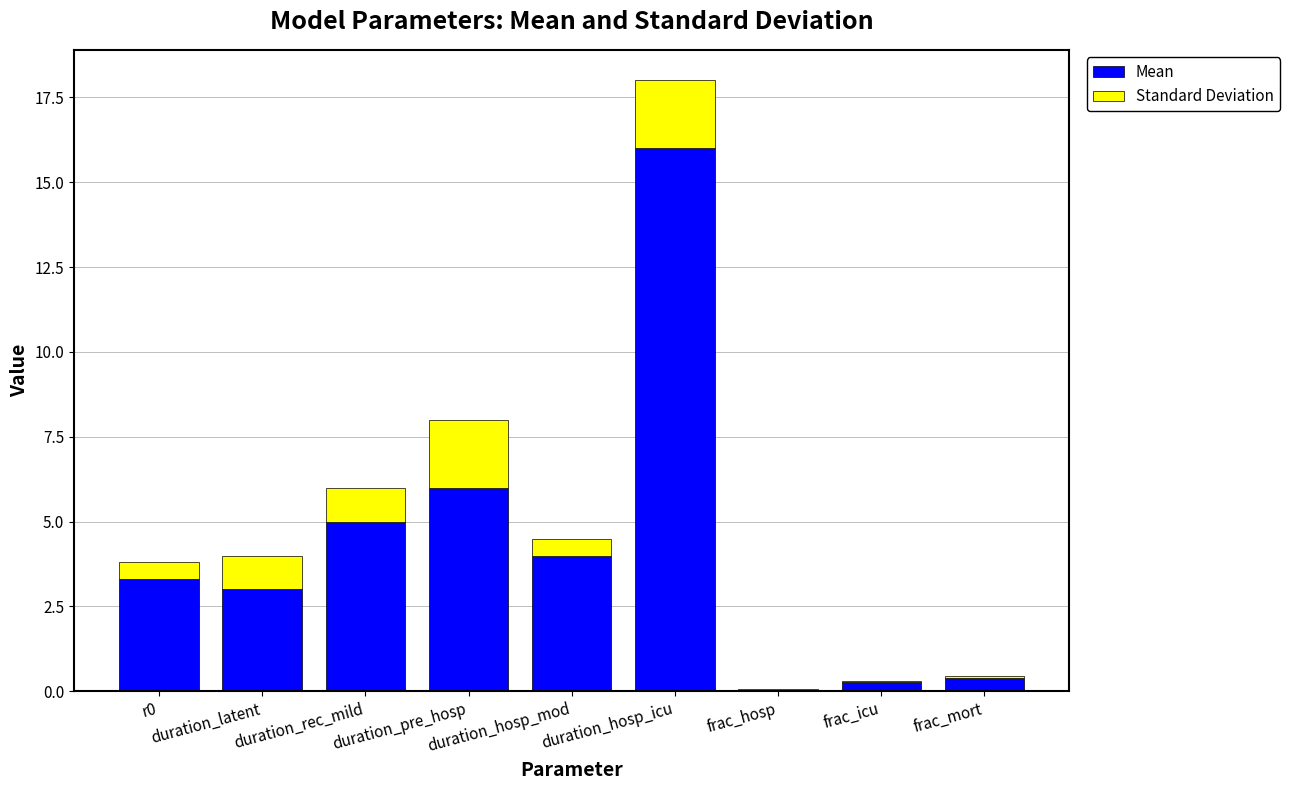

Count the number of data series in this chart.

2